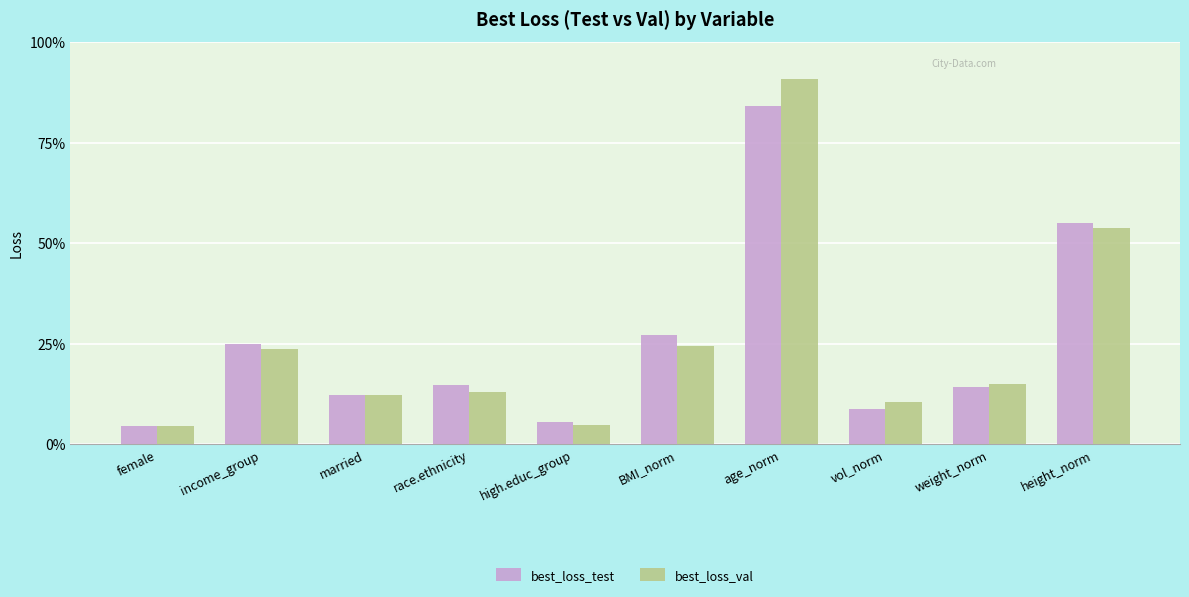

What are all the series names shown in the legend?

best_loss_test, best_loss_val